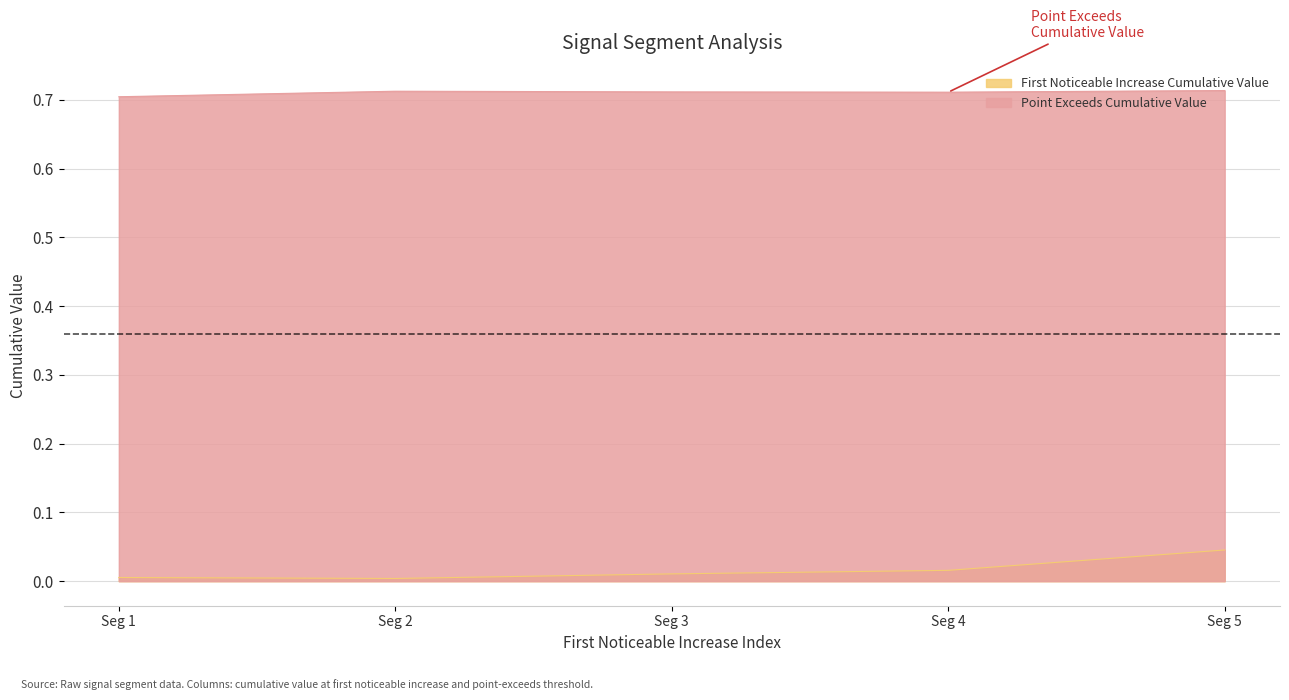

What is the greatest value displayed?

0.7